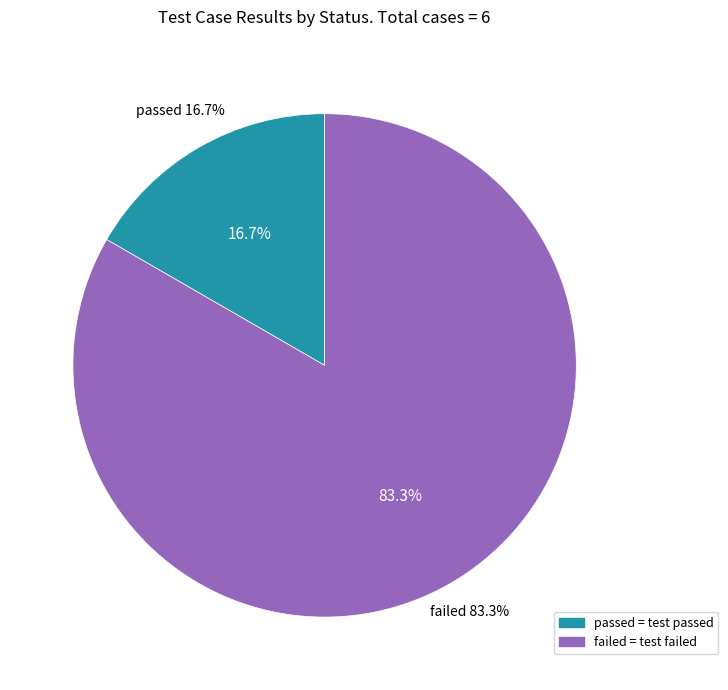

Rank the categories by value from highest to lowest.

failed, passed